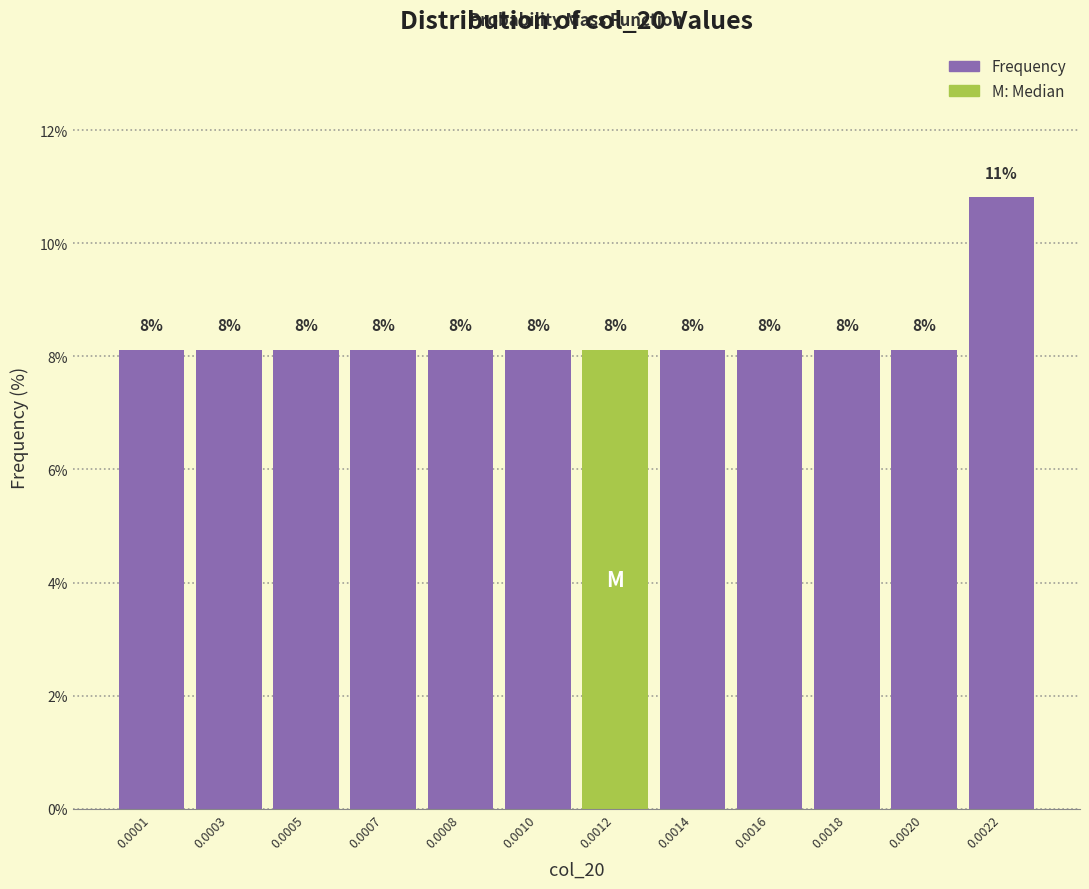

How many bars are there in total?

12